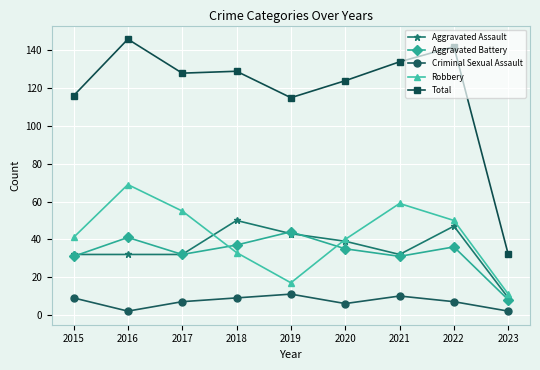

What is the difference between the second highest and second lowest values in the Criminal Sexual Assault series?

8